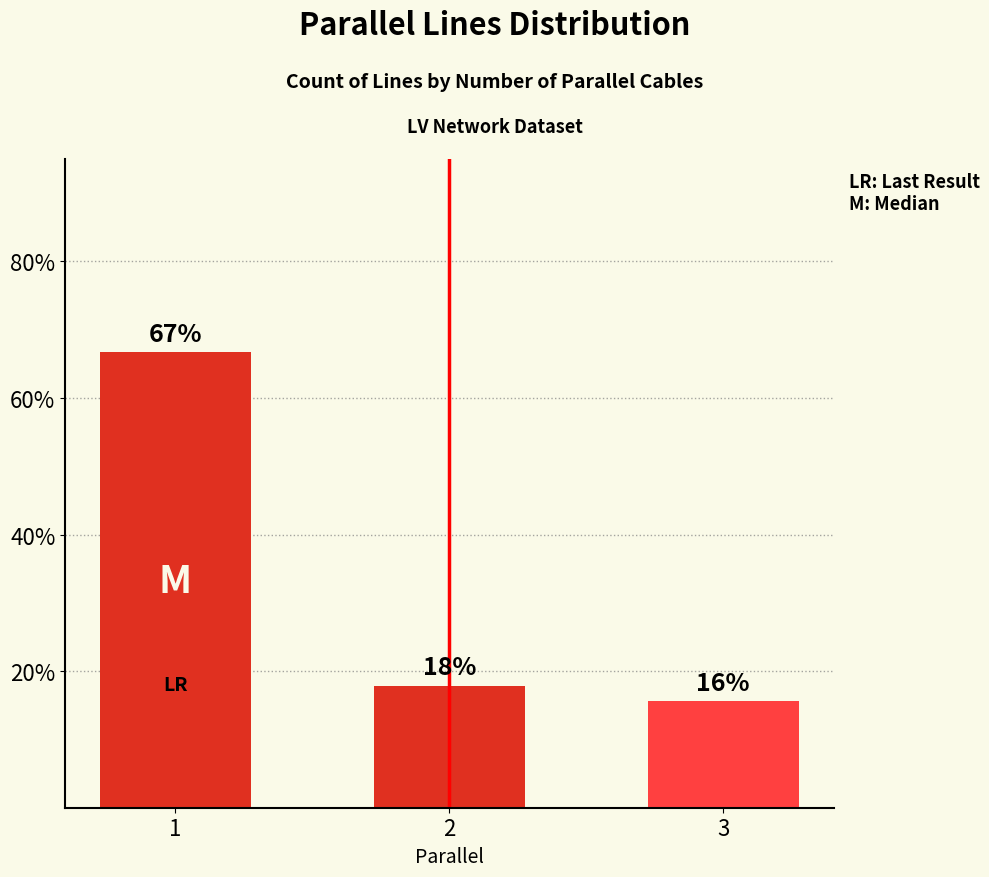

What is the value of the 3rd bar from the left?

0.2